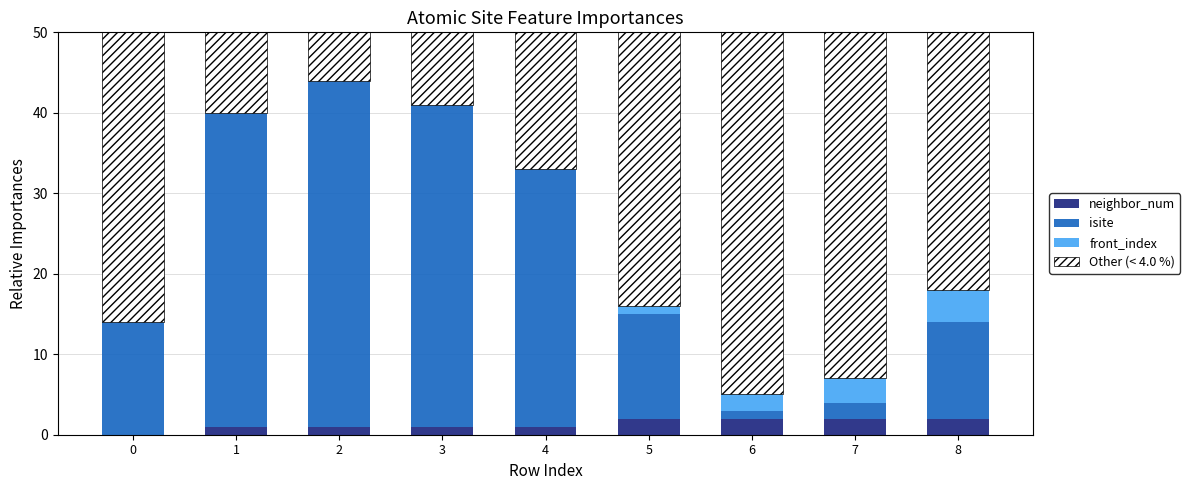

The neighbor_num series shows 2 at 5. True or false?

True